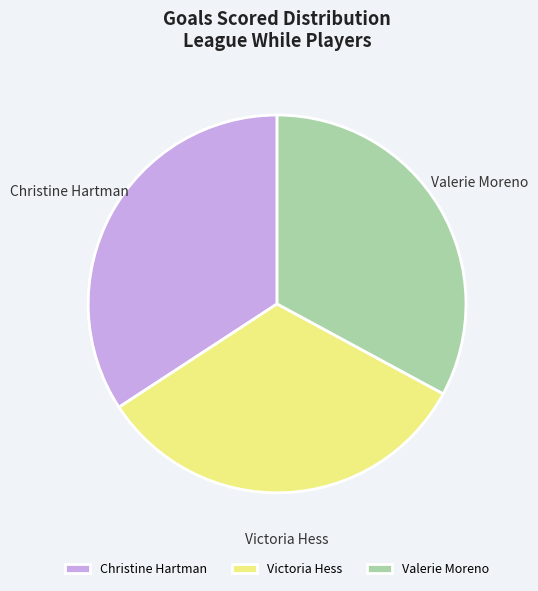

Is there a majority slice in this chart?

No